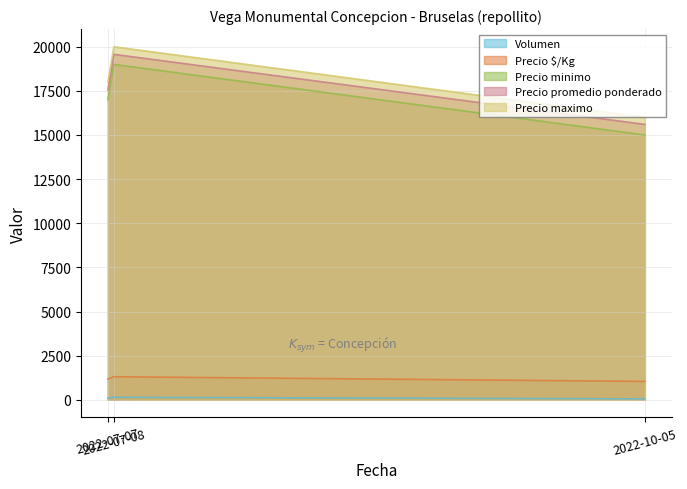

Which series has the widest spread of values?

Precio minimo